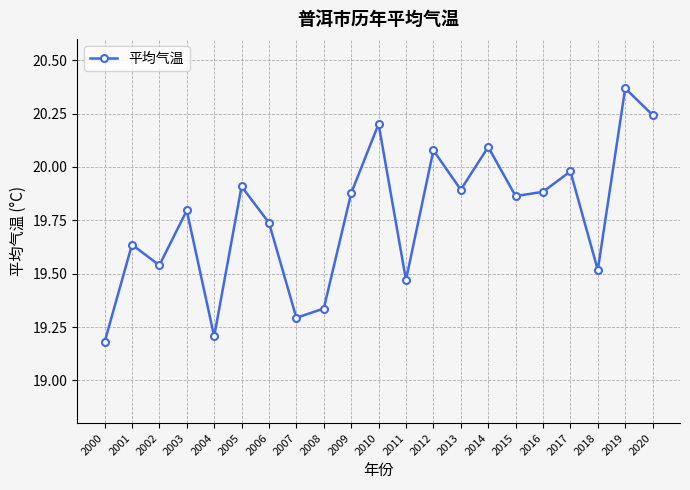

What is the sum of the values at 2008 and 2003?

39.1